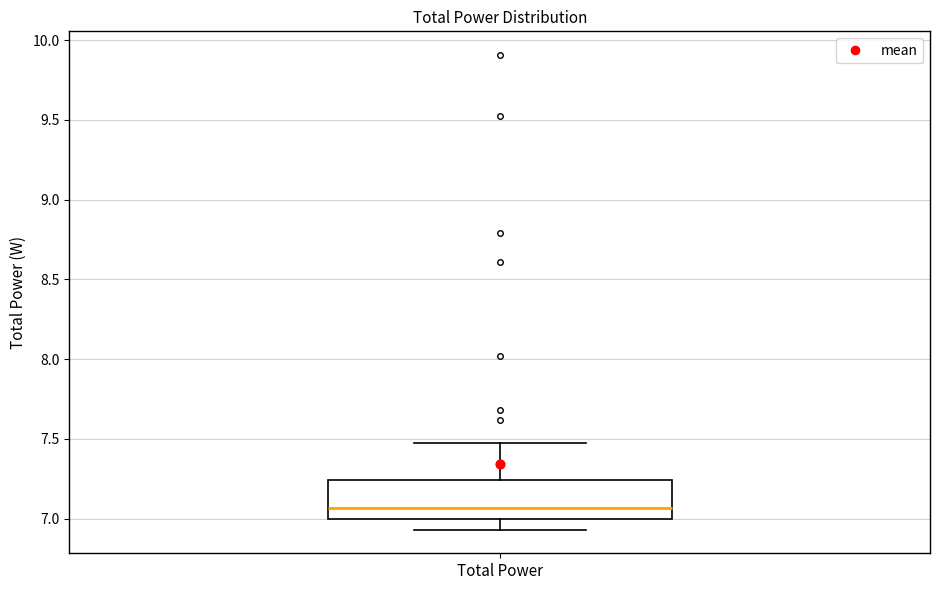

Where does the median line of the box for Total Power sit on the y-axis? The values are not printed on the chart, so give them approximately, as read against the axis.

7.05